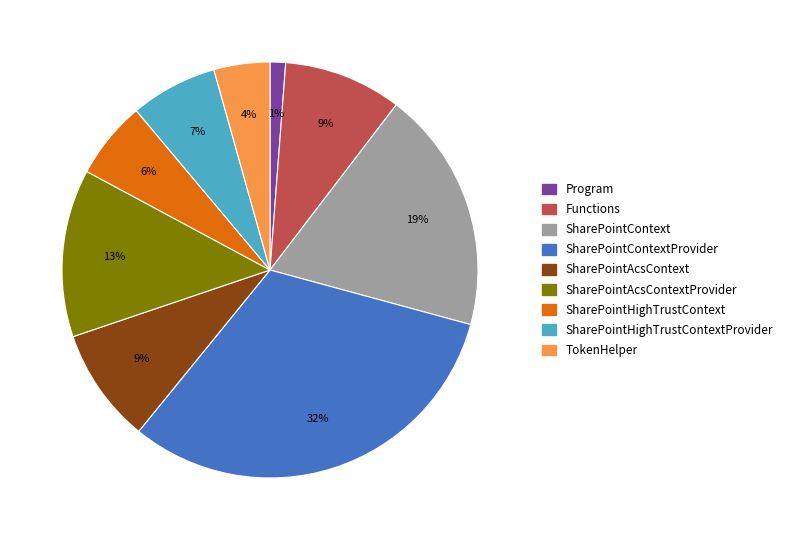

To the nearest percent, what is the average slice percentage?

11%